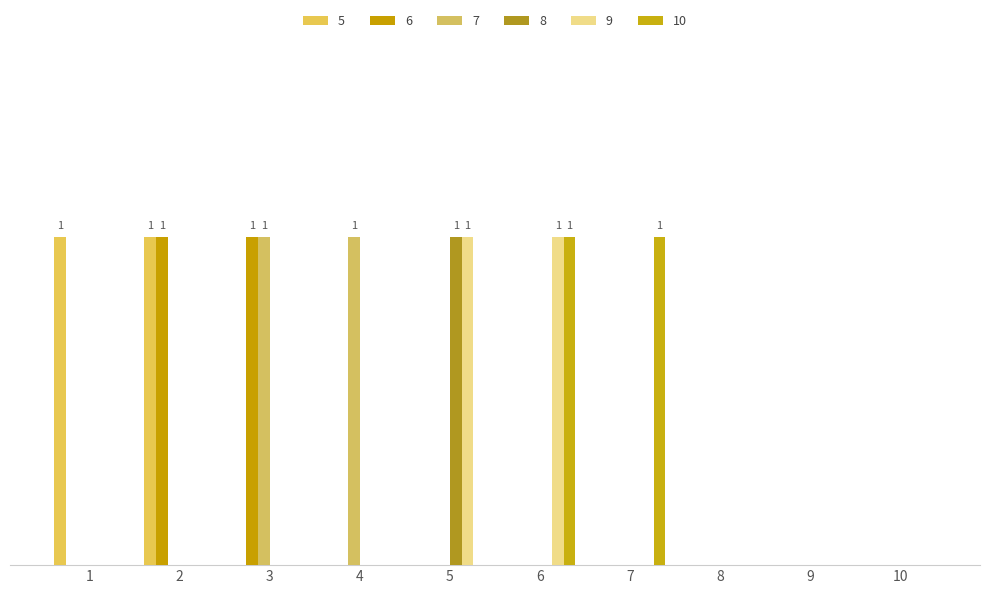

The 9 series shows -1 at 10. True or false?

False